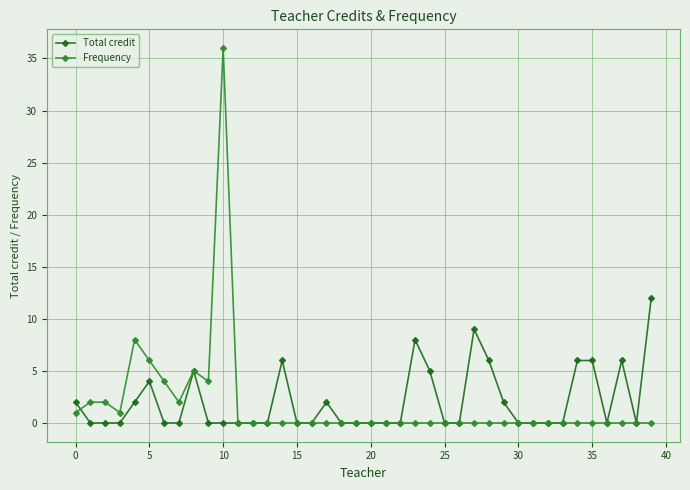

Which series has the largest range (max minus min)?

Frequency